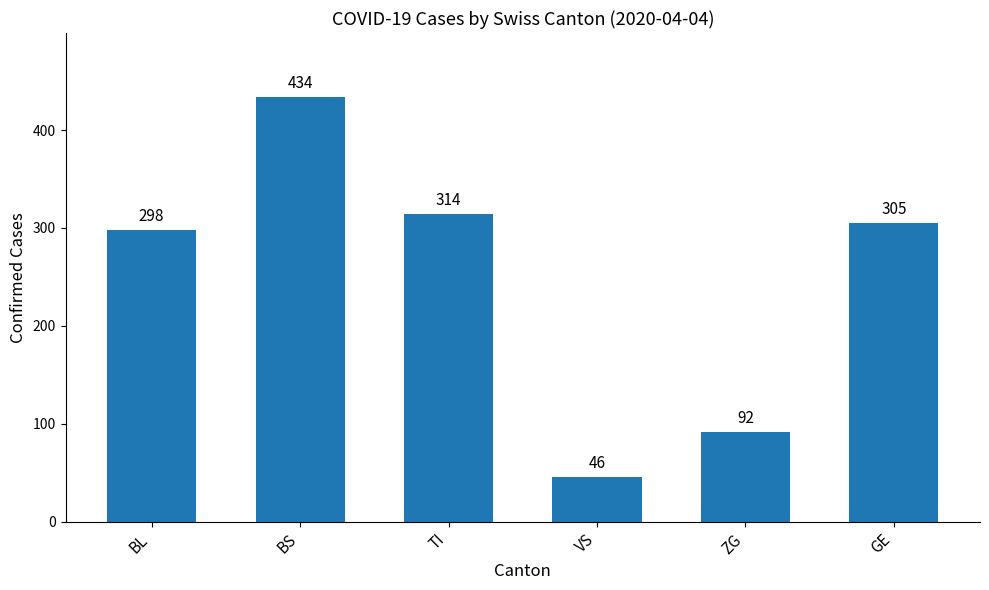

Reading left to right, transcribe all the data shown in this chart.

BL=298	BS=434	TI=314	VS=46	ZG=92	GE=305